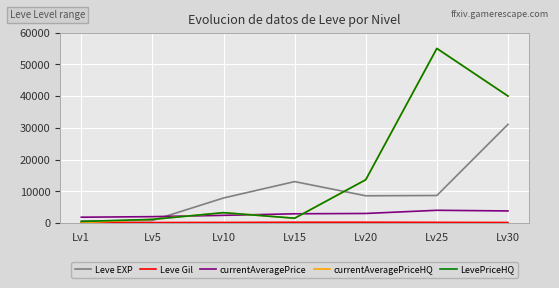

The value of currentAveragePriceHQ at Lv20 is 13623. True or false?

True